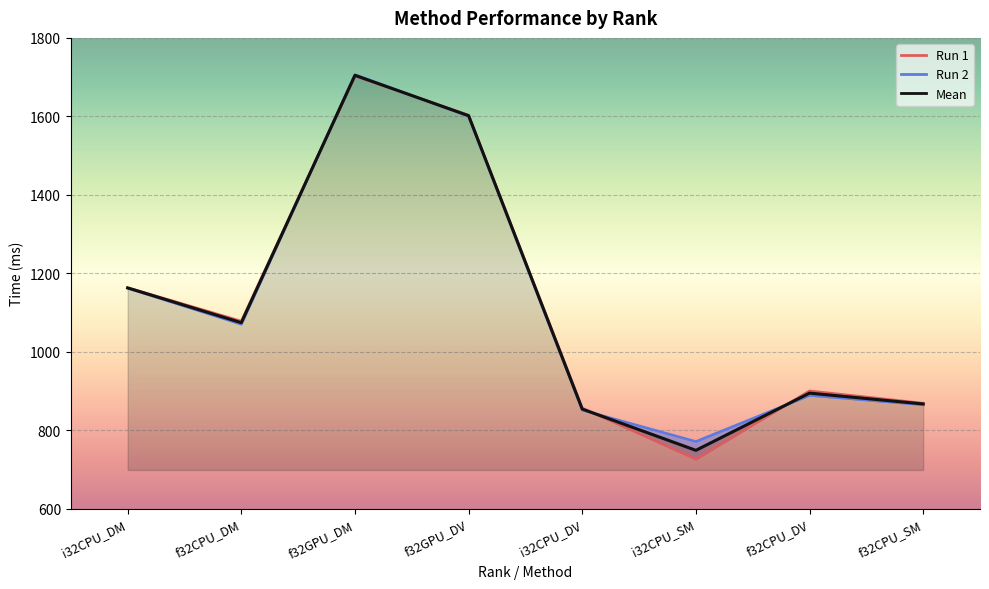

What is the value of the Run 1 point at the 4th from the left?

1603.3